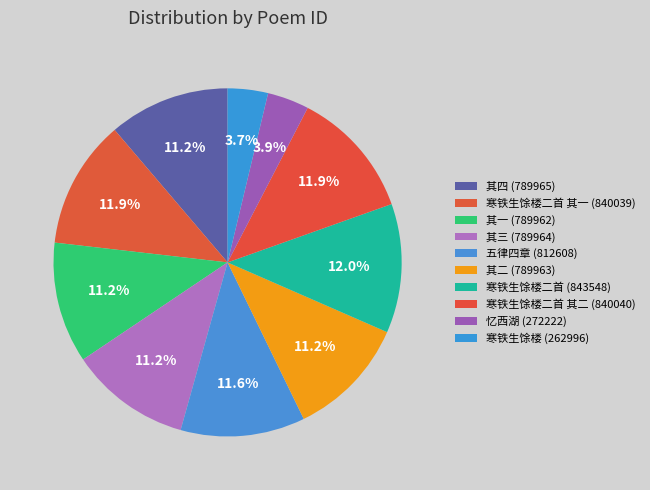

Count the number of slices in the pie.

10